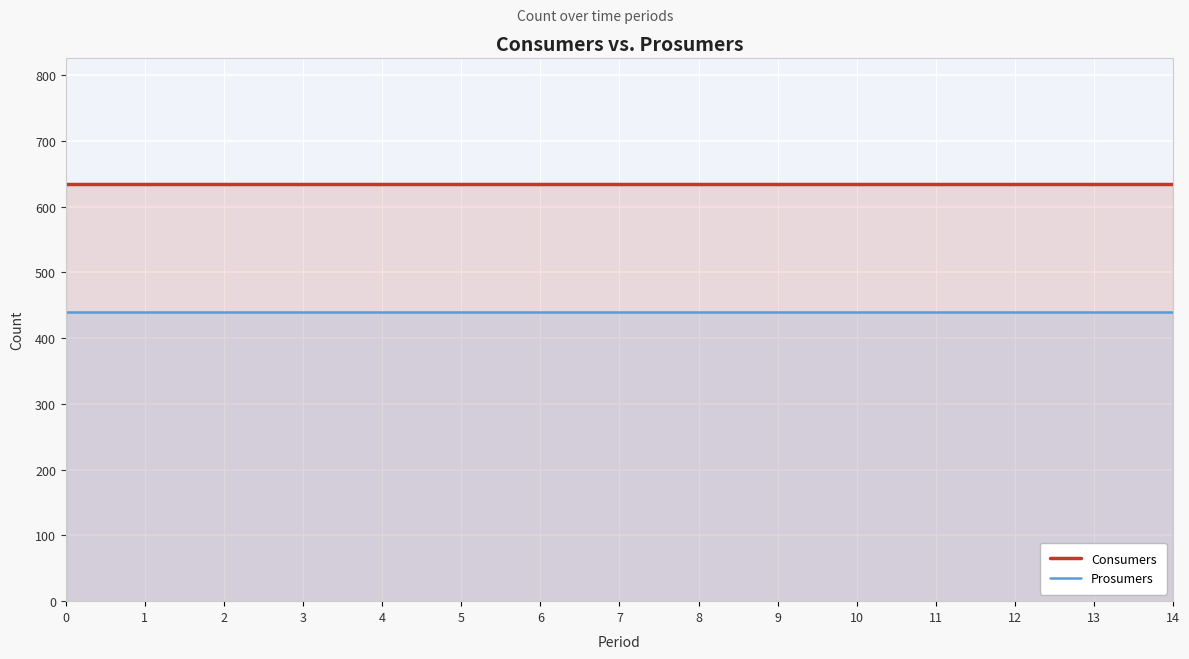

List the labels in order of Consumers value, largest first.

0, 1, 2, 3, 4, 5, 6, 7, 8, 9, 10, 11, 12, 13, 14